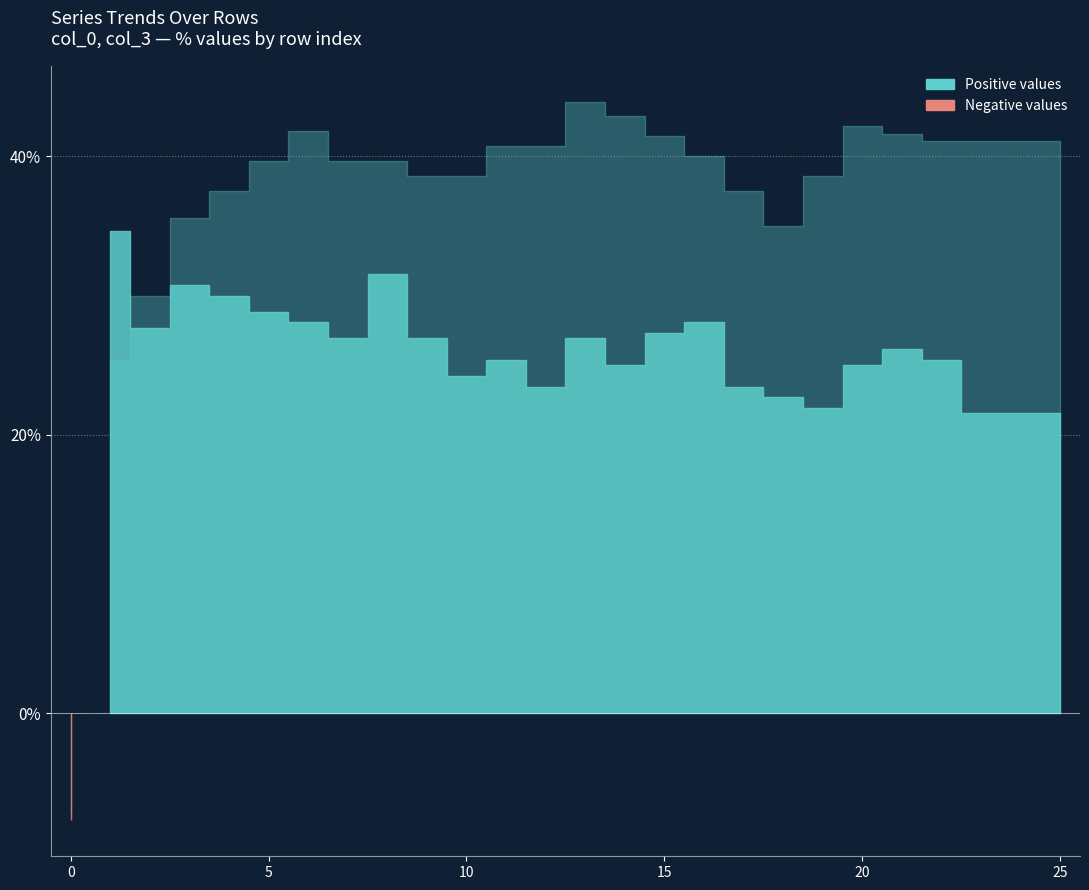

How many categories are shown in the chart?

26